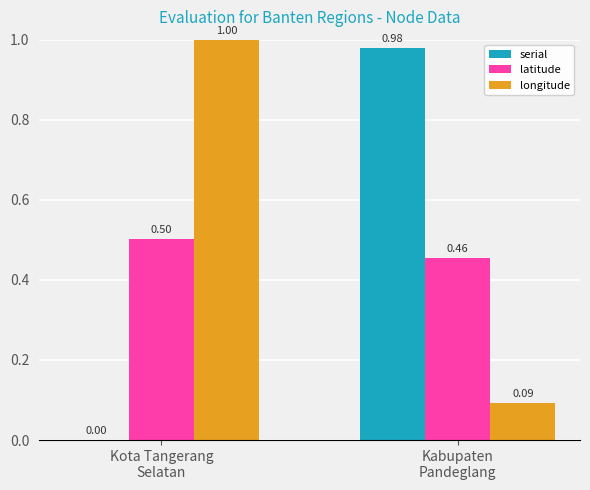

Does the chart contain stacked bars?

No